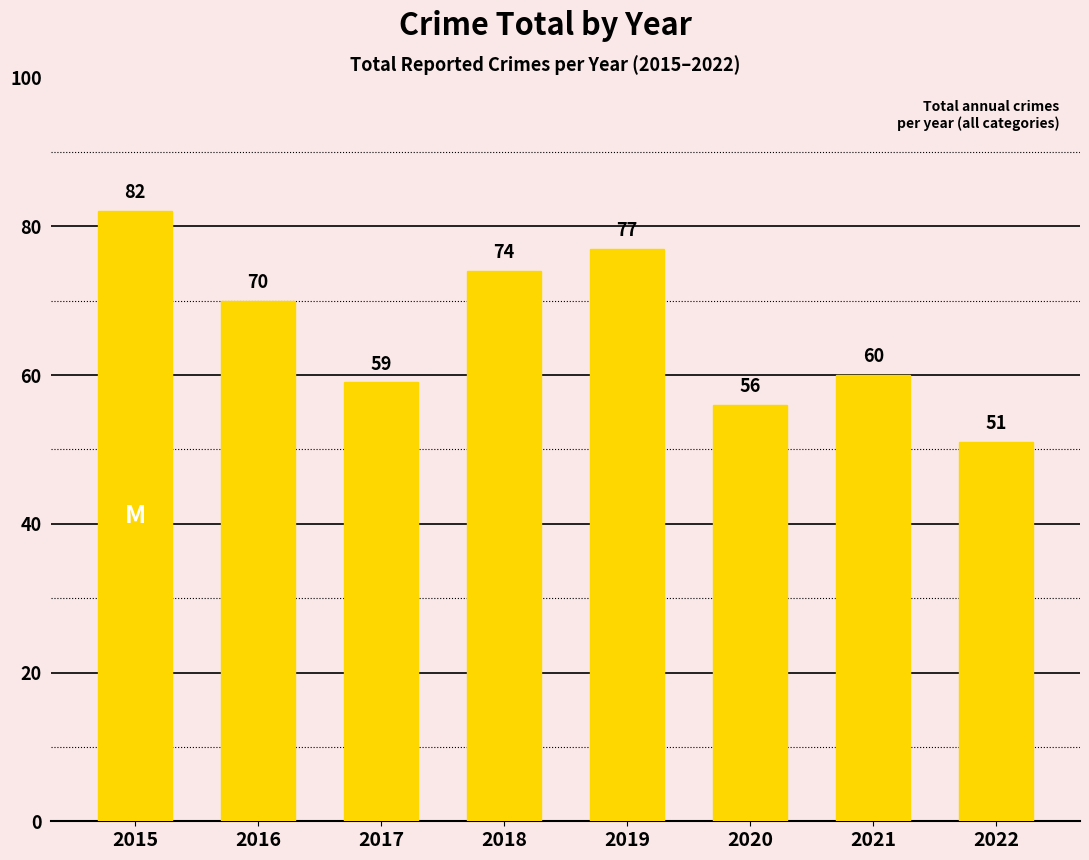

What is the value of the 7th bar from the left?

60